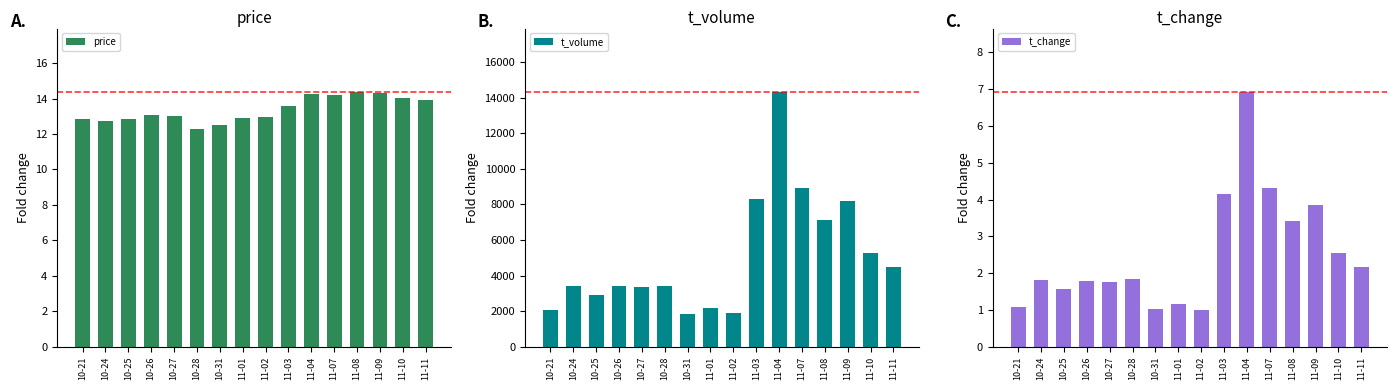

What is the sum of all t_volume values?

81057